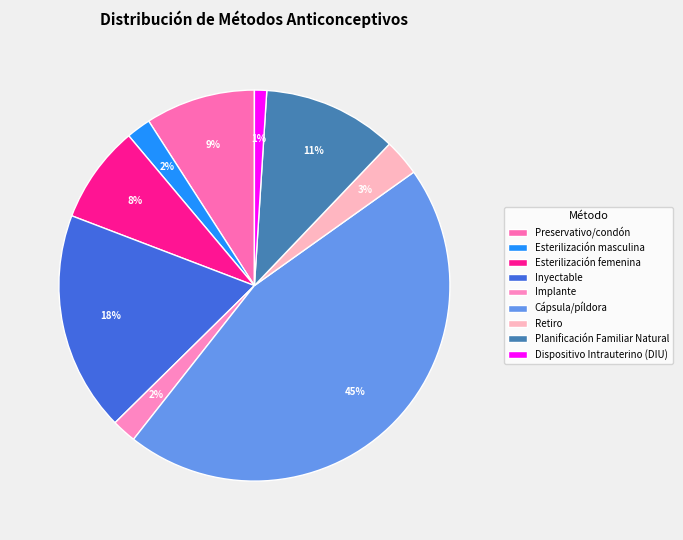

Rank the categories by value from lowest to highest.

Dispositivo Intrauterino (DIU), Esterilización masculina, Implante, Retiro, Esterilización femenina, Preservativo/condón, Planificación Familiar Natural, Inyectable, Cápsula/píldora